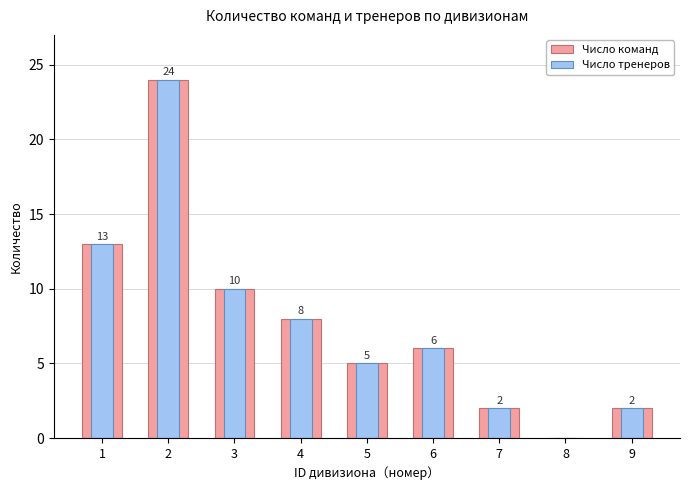

What is the value of the Число тренеров bar at the 3rd from the left?

10